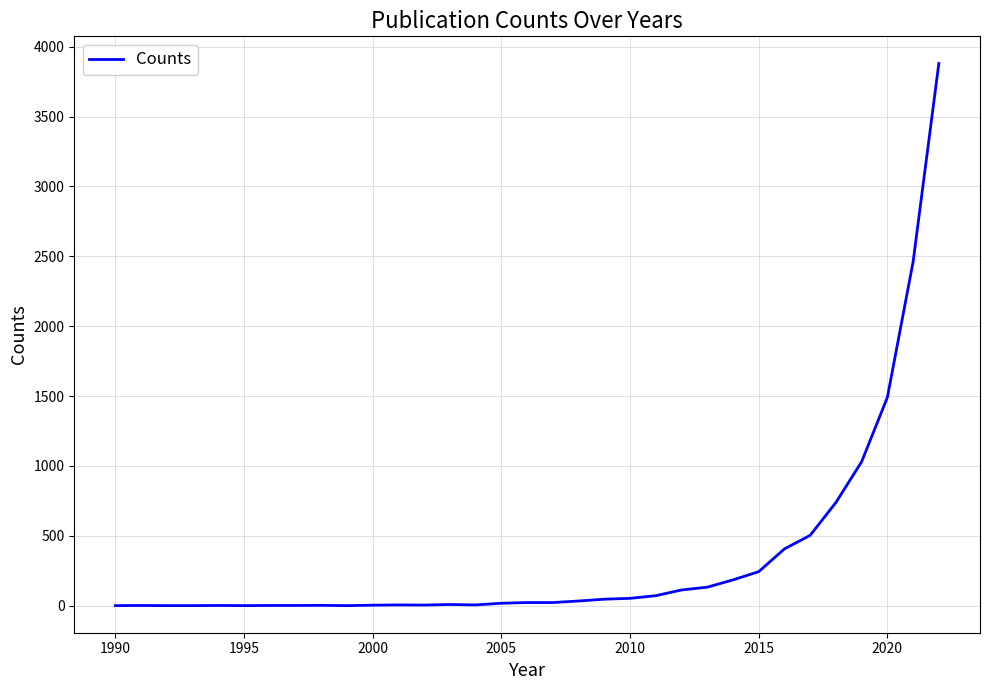

What is the difference between the maximum and minimum values?

3880